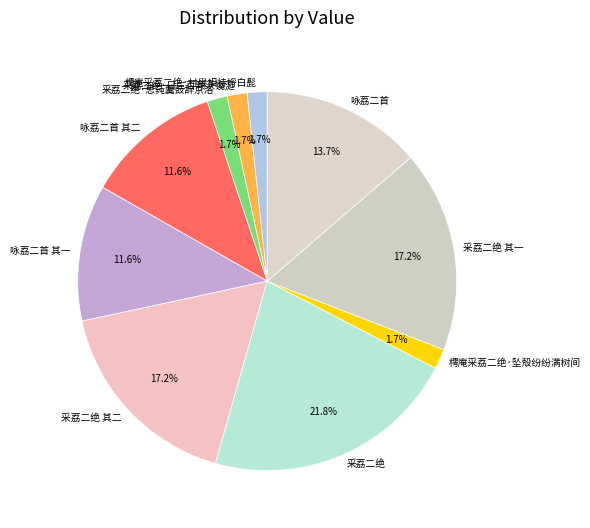

What percentage is NOT represented by 咏荔二首?

86.3%